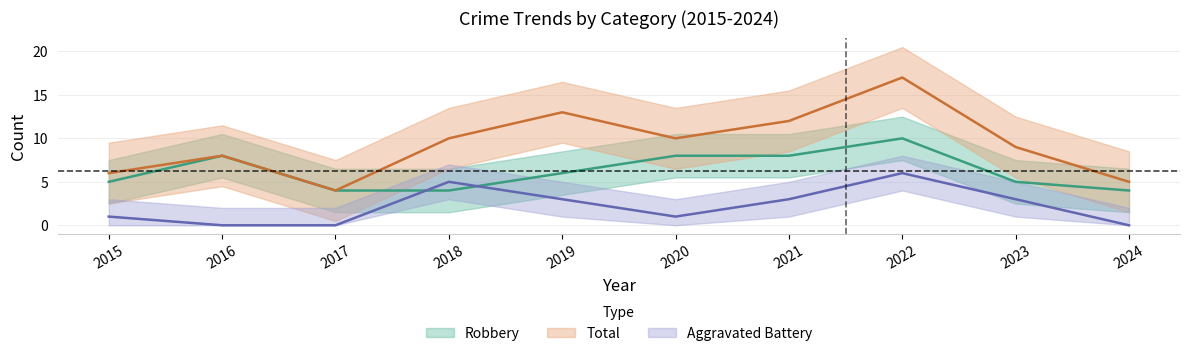

Rank the categories by Total value from lowest to highest.

2017, 2024, 2015, 2016, 2023, 2018, 2020, 2021, 2019, 2022